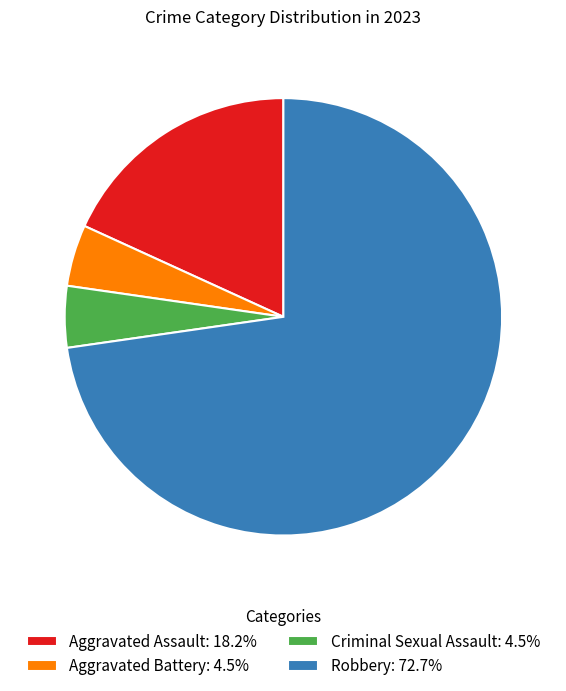

Does Aggravated Battery: 4.5% represent more than half of the total?

No